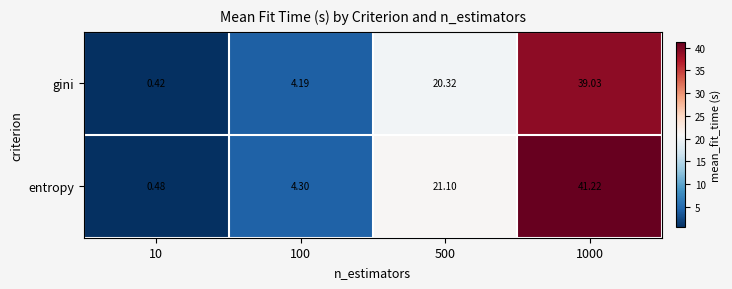

Rank the series at 500 from highest to lowest value.

entropy, gini